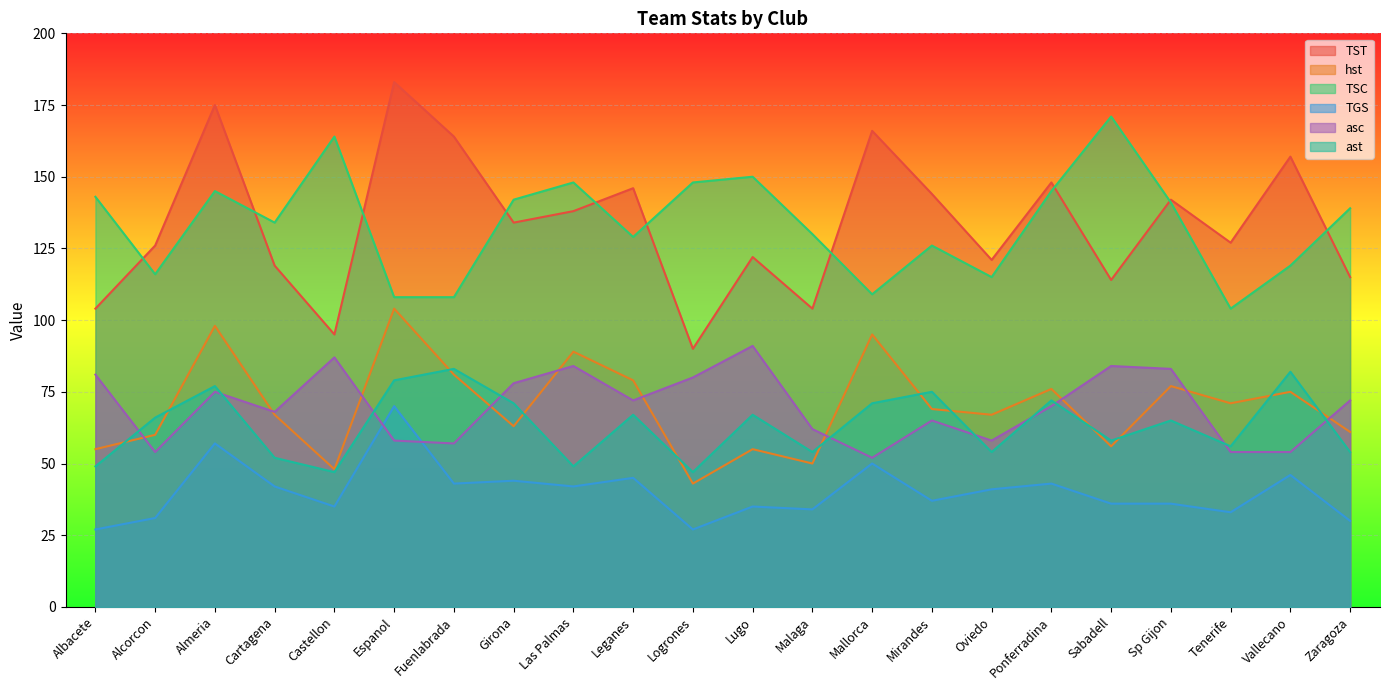

List the series in order of their peak value, lowest first.

TGS, ast, asc, hst, TSC, TST